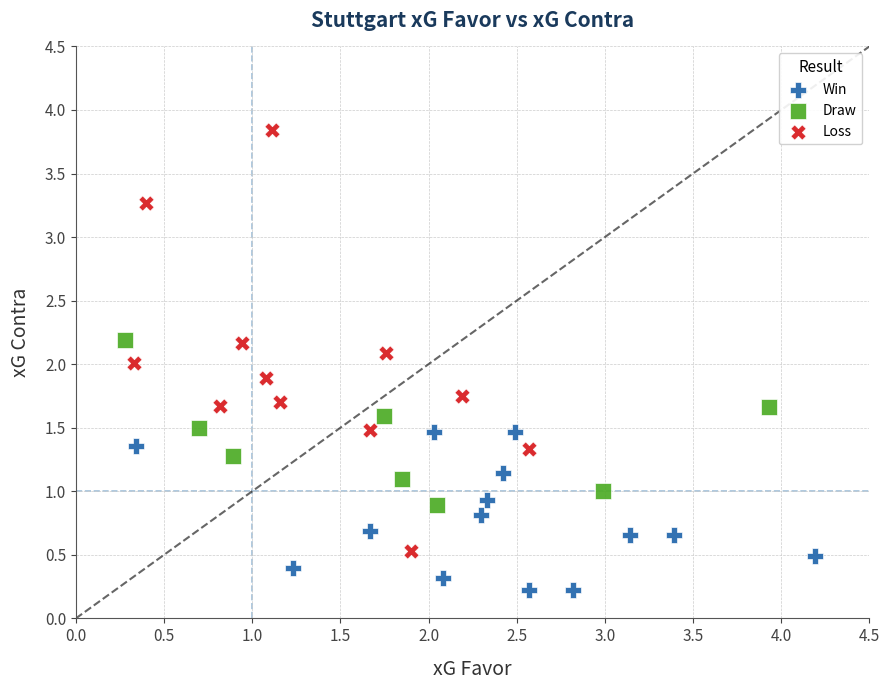

Which series reaches the maximum Y coordinate?

Loss